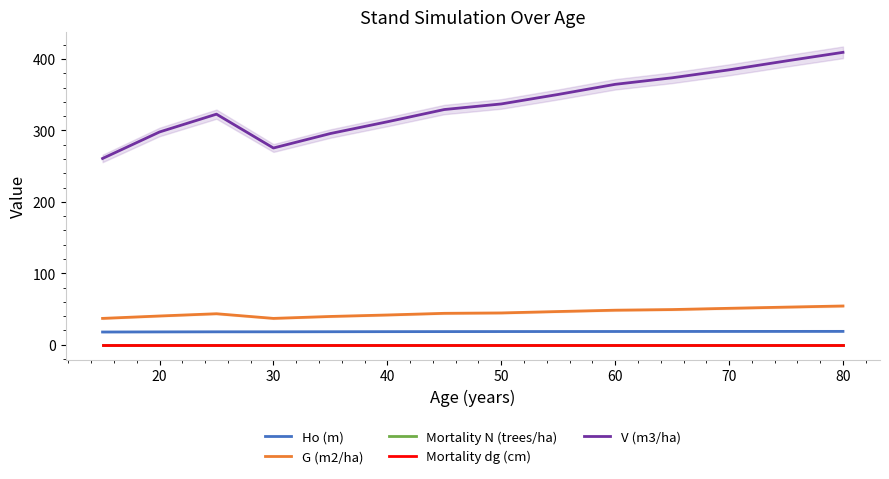

True or false: Ho (m) and V (m3/ha) intersect in this chart.

False